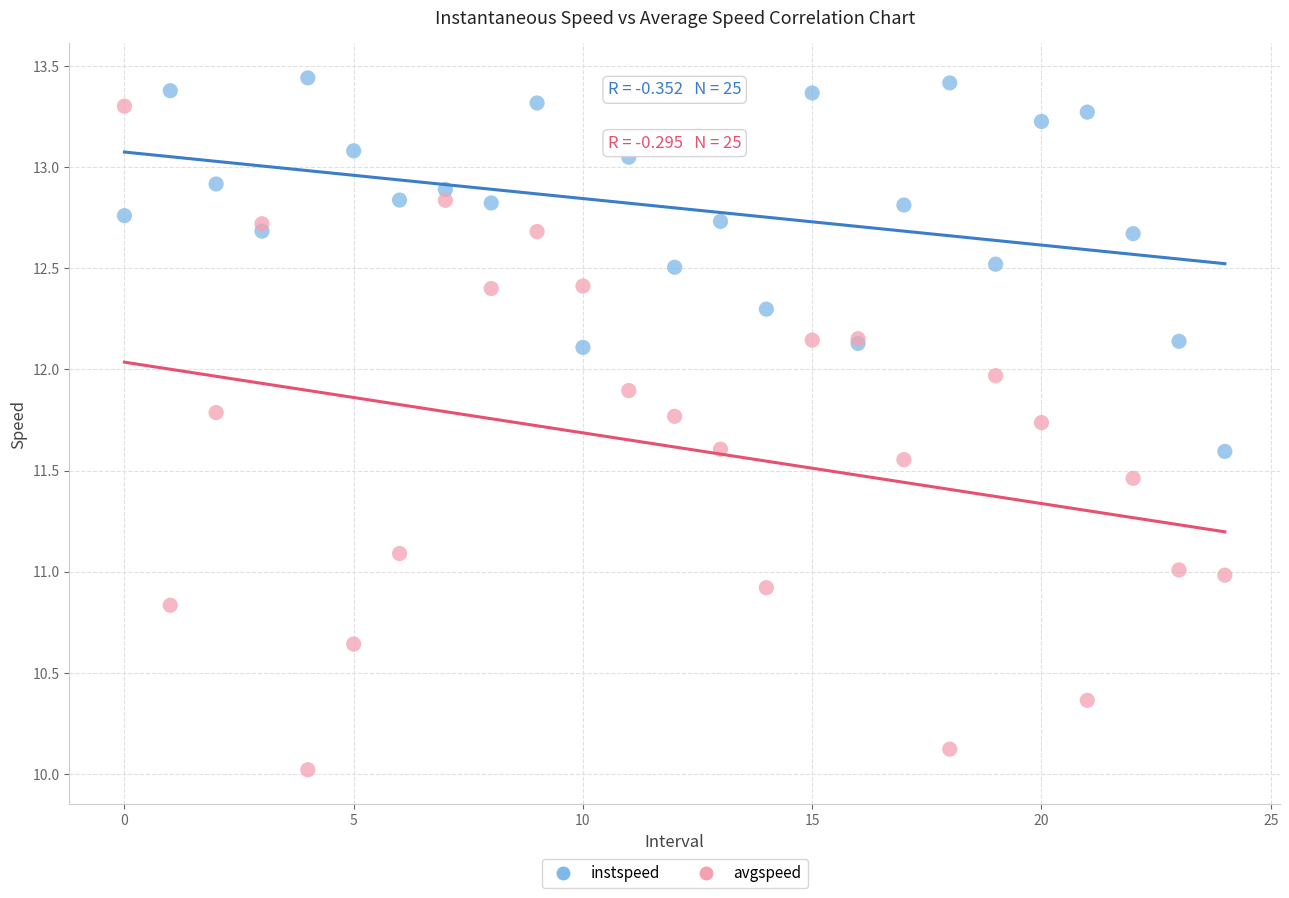

Which series has the largest Y range (max minus min)?

avgspeed